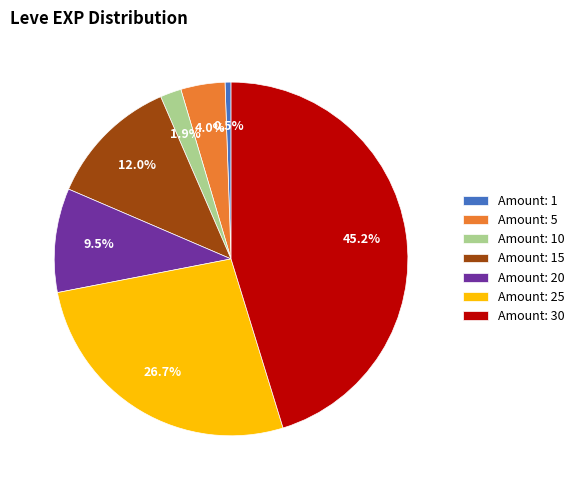

Between Amount: 5 and Amount: 30, which is larger?

Amount: 30